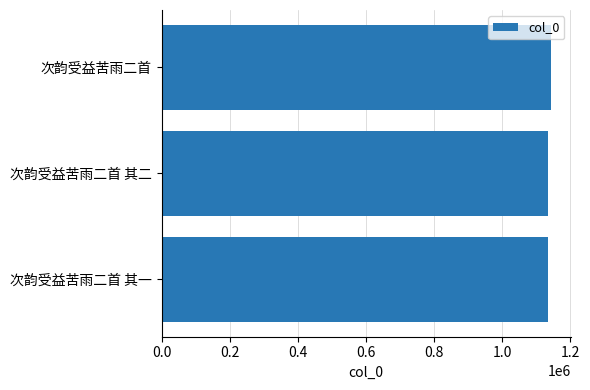

What is the minimum value shown in the chart?

1134859